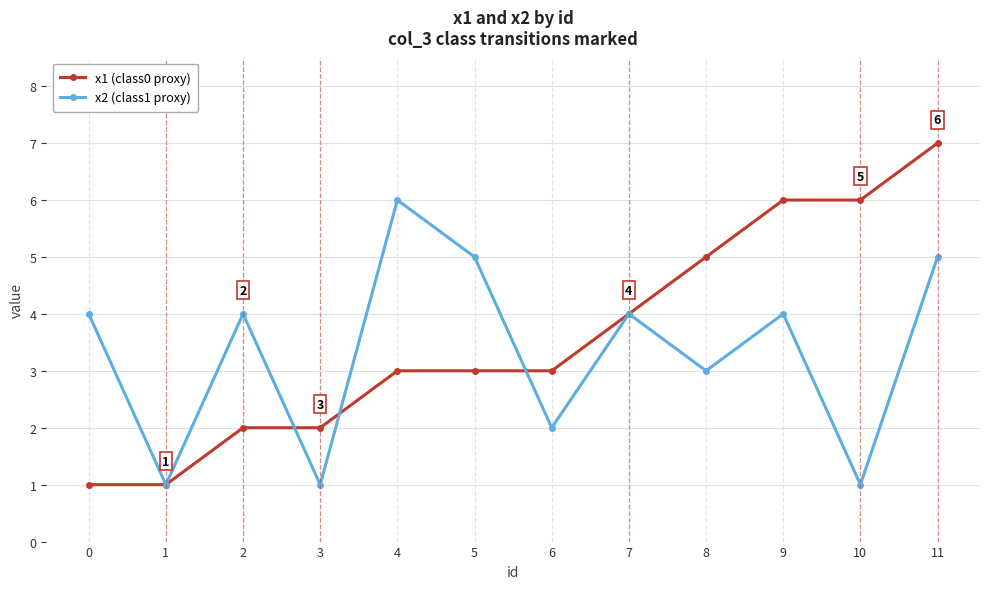

Does the chart have visible grid lines?

Yes